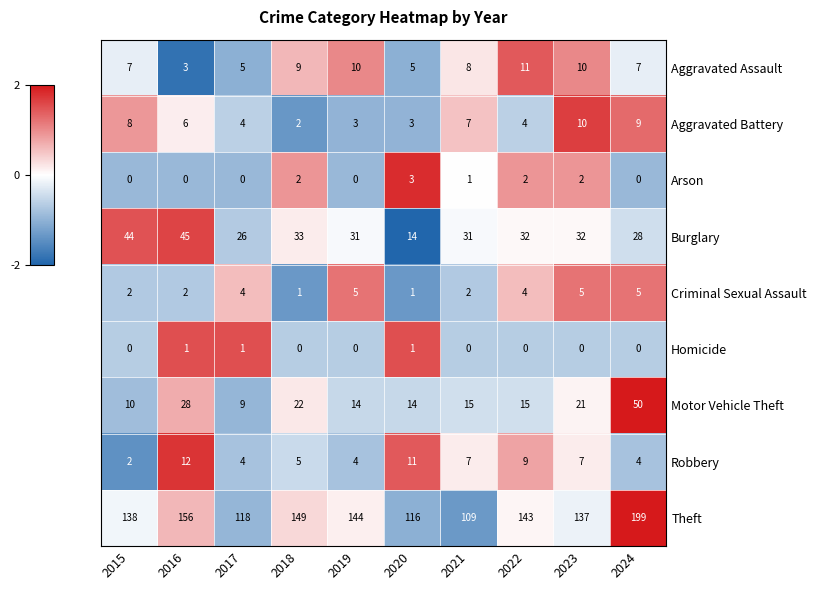

What is the difference between the highest and lowest values at 2015?

138